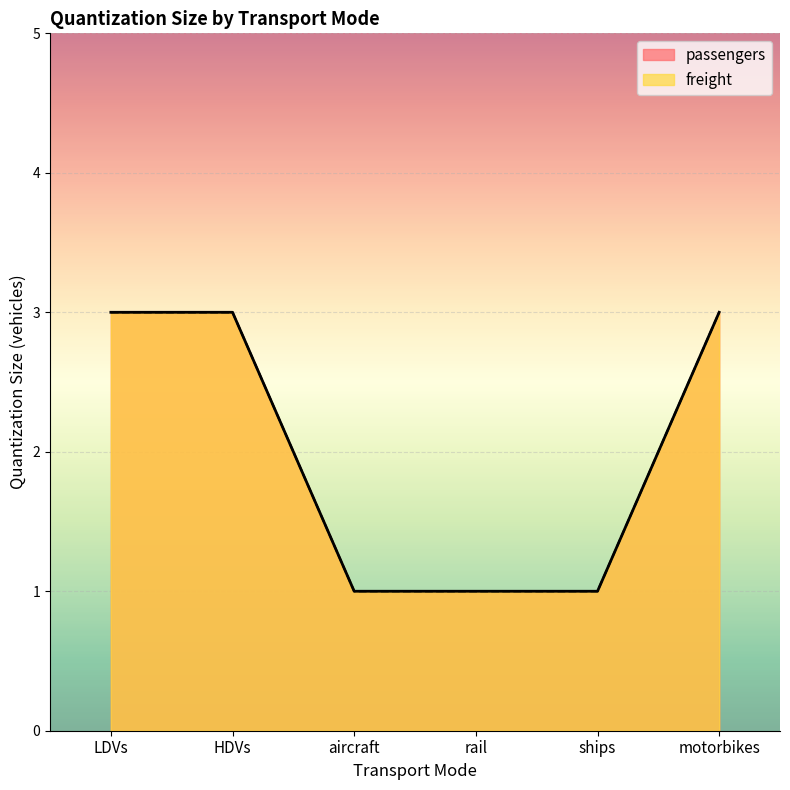

True or false: freight and passengers cross at least once.

False